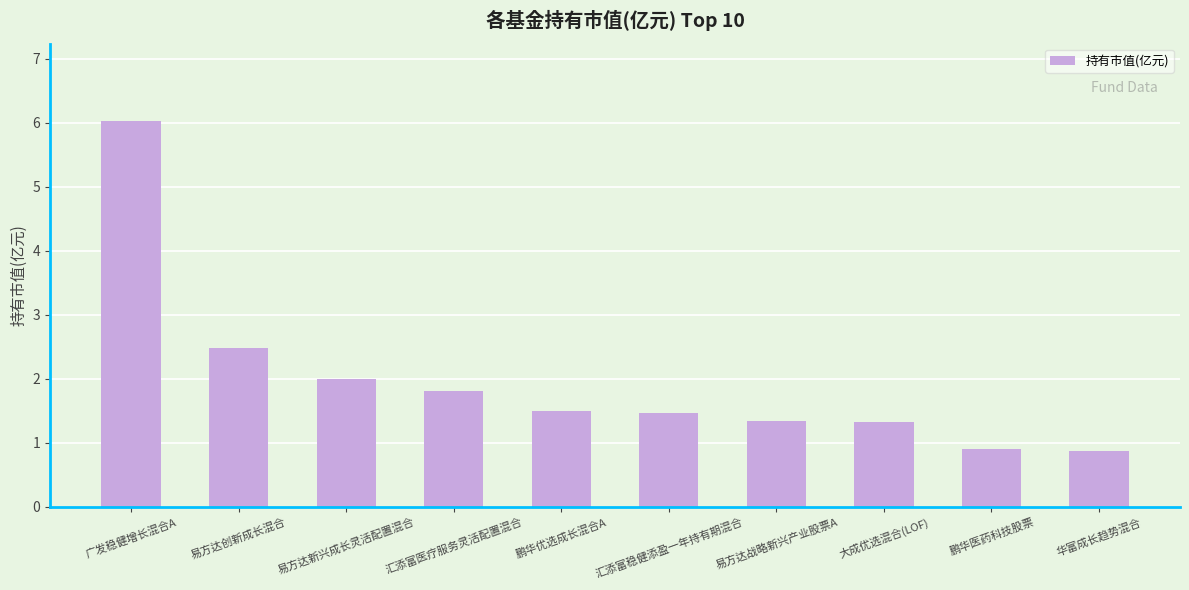

Reading left to right, list all the values displayed in this chart.

广发稳健增长混合A=6.0	易方达创新成长混合=2.5	易方达新兴成长灵活配置混合=2.0	汇添富医疗服务灵活配置混合=1.8	鹏华优选成长混合A=1.5	汇添富稳健添盈一年持有期混合=1.5	易方达战略新兴产业股票A=1.3	大成优选混合(LOF)=1.3	鹏华医药科技股票=0.9	华富成长趋势混合=0.9